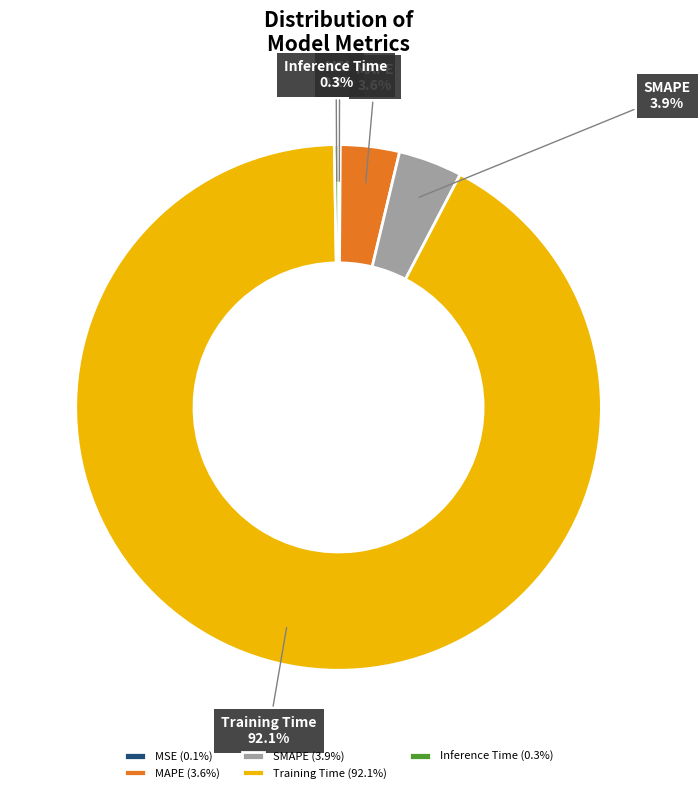

To the nearest percent, what portion does Training Time represent?

92%